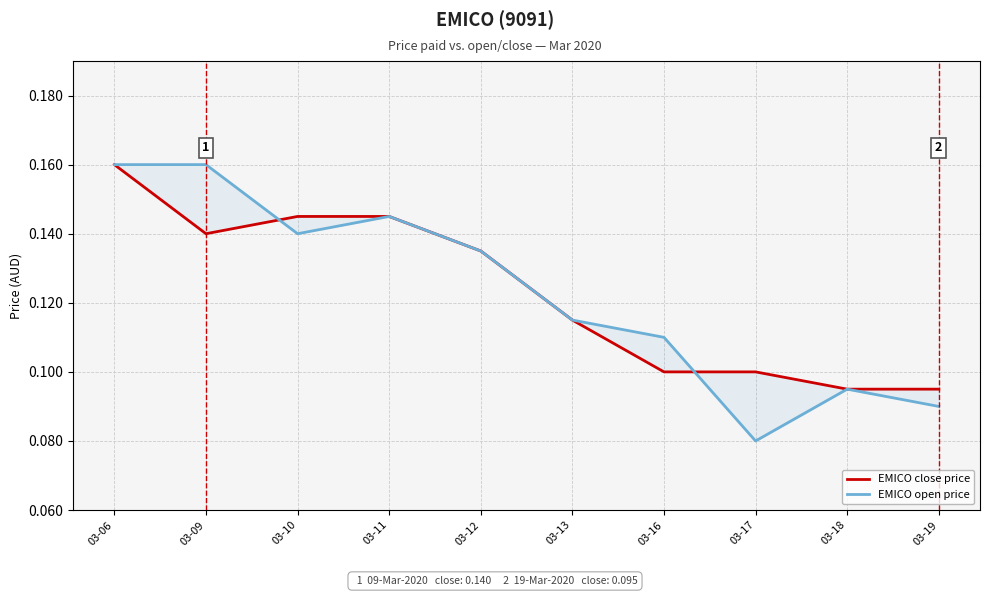

What is the sum of all EMICO open price values?

1.2